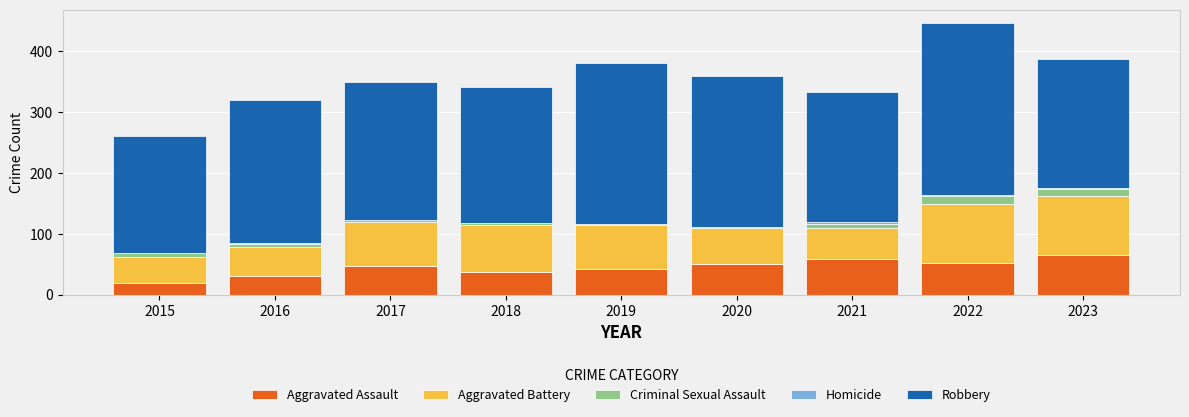

What is the highest value of the Aggravated Assault series?

65